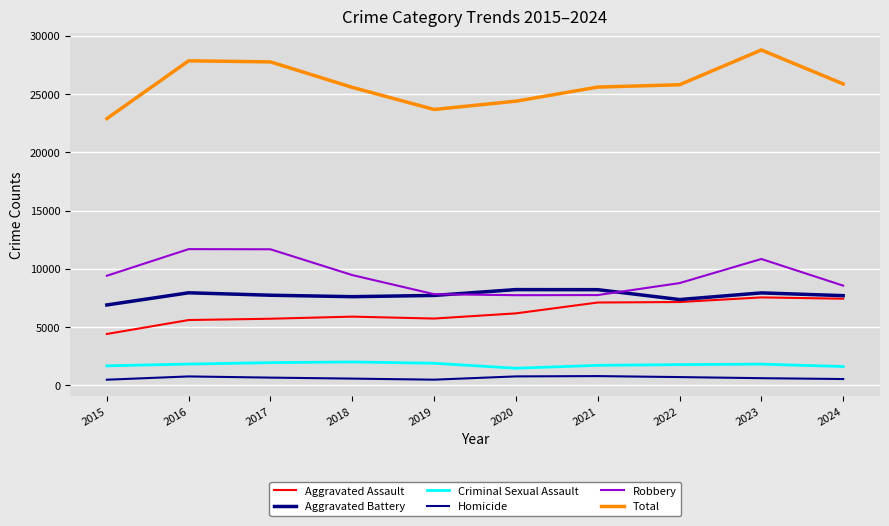

What is the average value of the Homicide series?

645